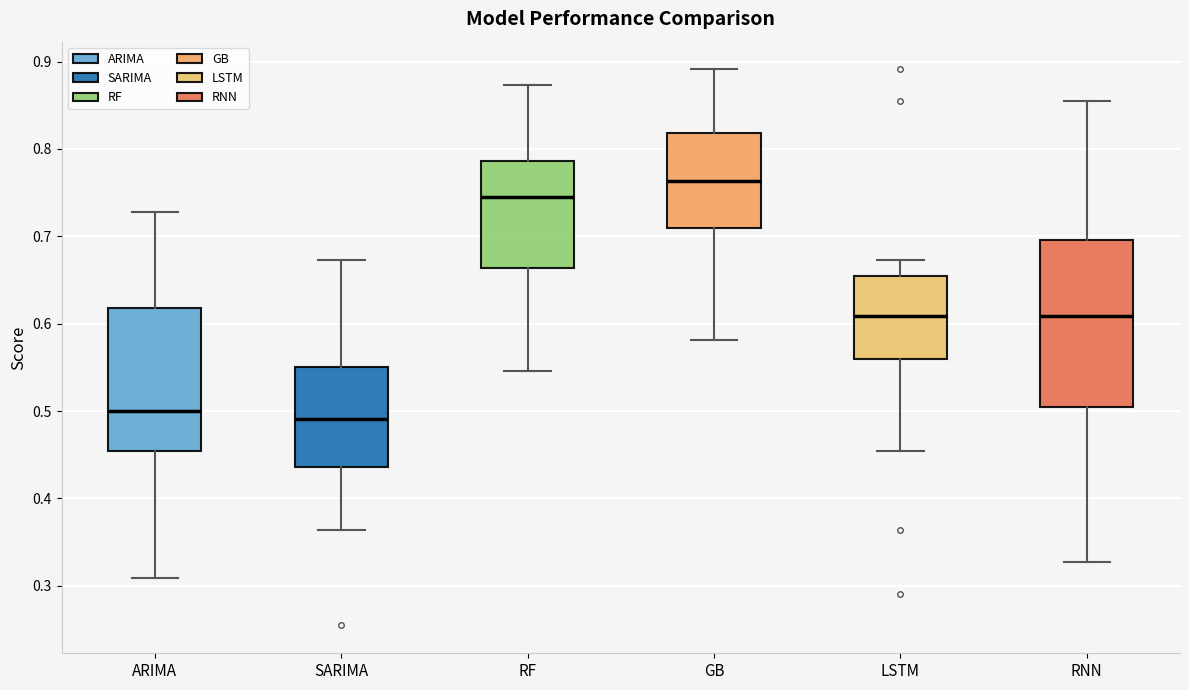

Reading left to right, transcribe this box plot: for each box, give where its median line is, the range the box spans, and where its two whiskers end, as read against the y-axis. The values are not printed on the chart, so give them approximately, as read against the axis.

ARIMA: median 0.50, box 0.45 to 0.62, whiskers 0.31 to 0.73
SARIMA: median 0.49, box 0.44 to 0.55, whiskers 0.36 to 0.67
RF: median 0.75, box 0.66 to 0.79, whiskers 0.55 to 0.87
GB: median 0.76, box 0.71 to 0.82, whiskers 0.58 to 0.89
LSTM: median 0.61, box 0.56 to 0.65, whiskers 0.45 to 0.67
RNN: median 0.61, box 0.50 to 0.70, whiskers 0.33 to 0.85